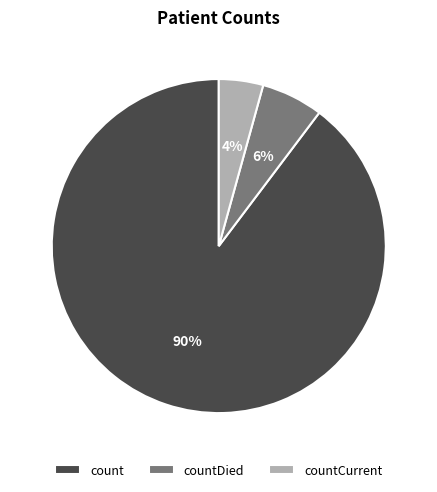

Rank the categories by value from highest to lowest.

count, countDied, countCurrent